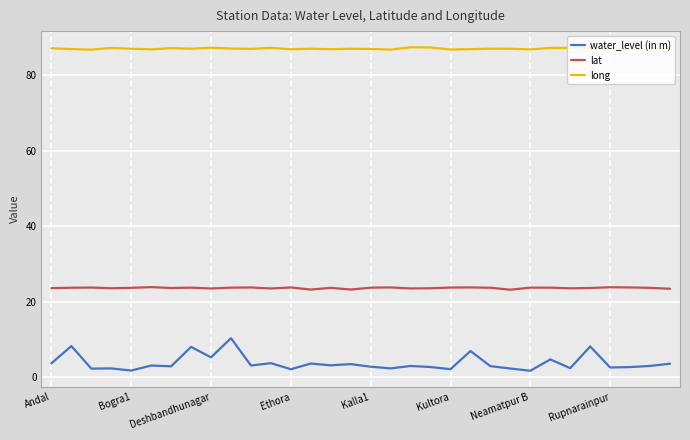

What is the maximum value shown in the chart?

87.5